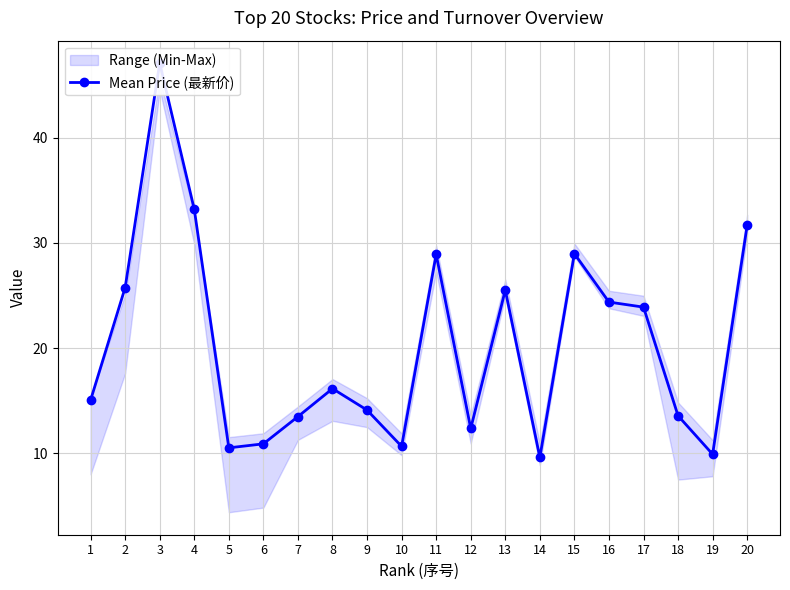

Which label corresponds to the smallest value in the chart?

14